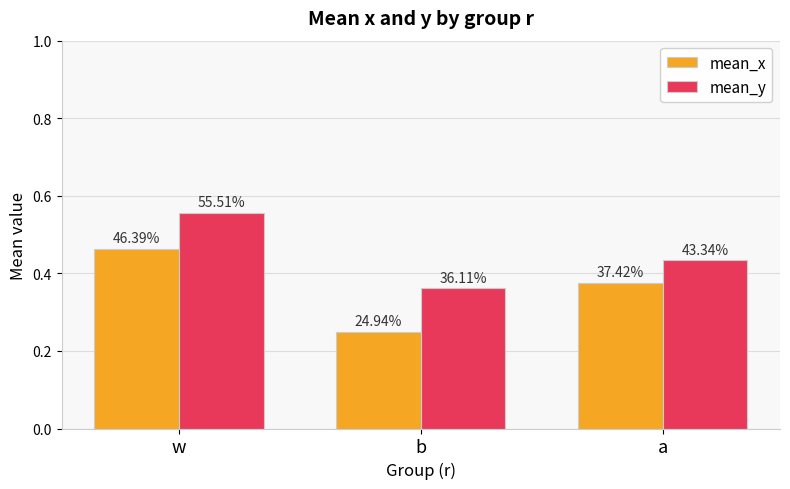

What is the lowest value of the mean_x series?

0.2